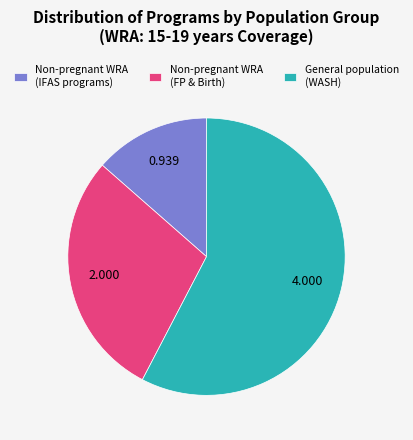

Which slice is the largest?

General population (WASH)